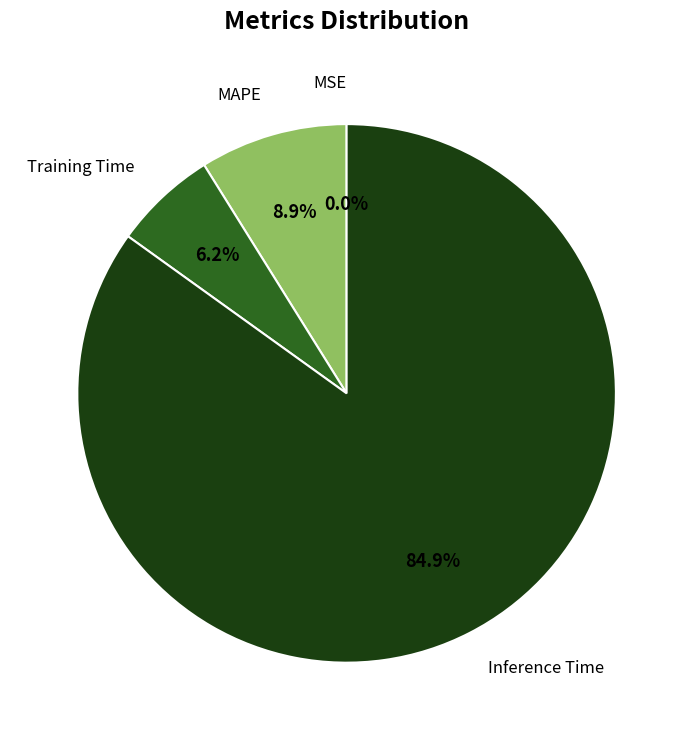

Does any single category account for the majority?

Yes